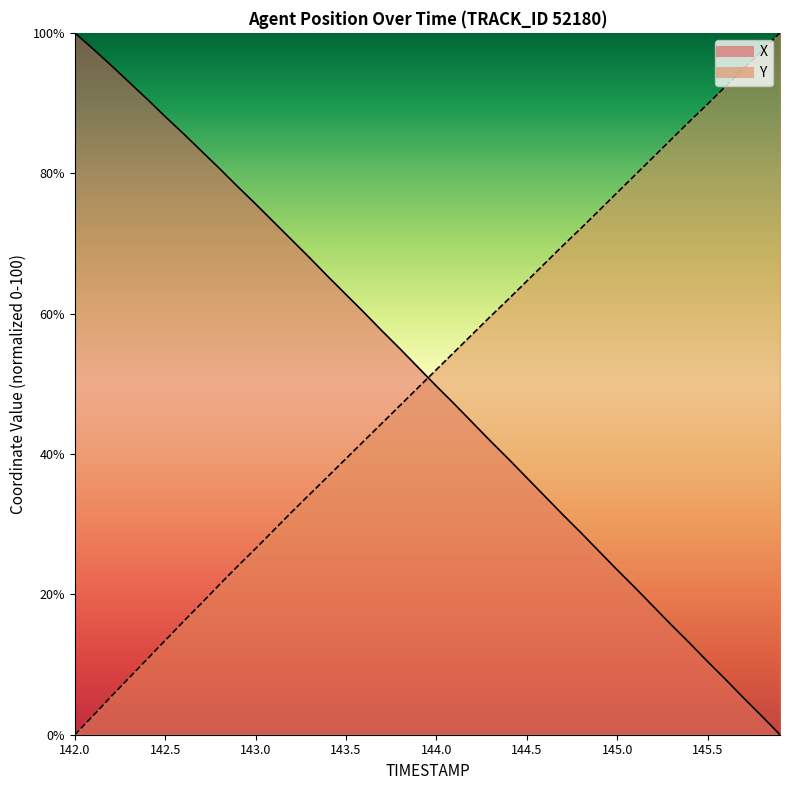

Which has a higher value, 145.6 or 144.2?

144.2